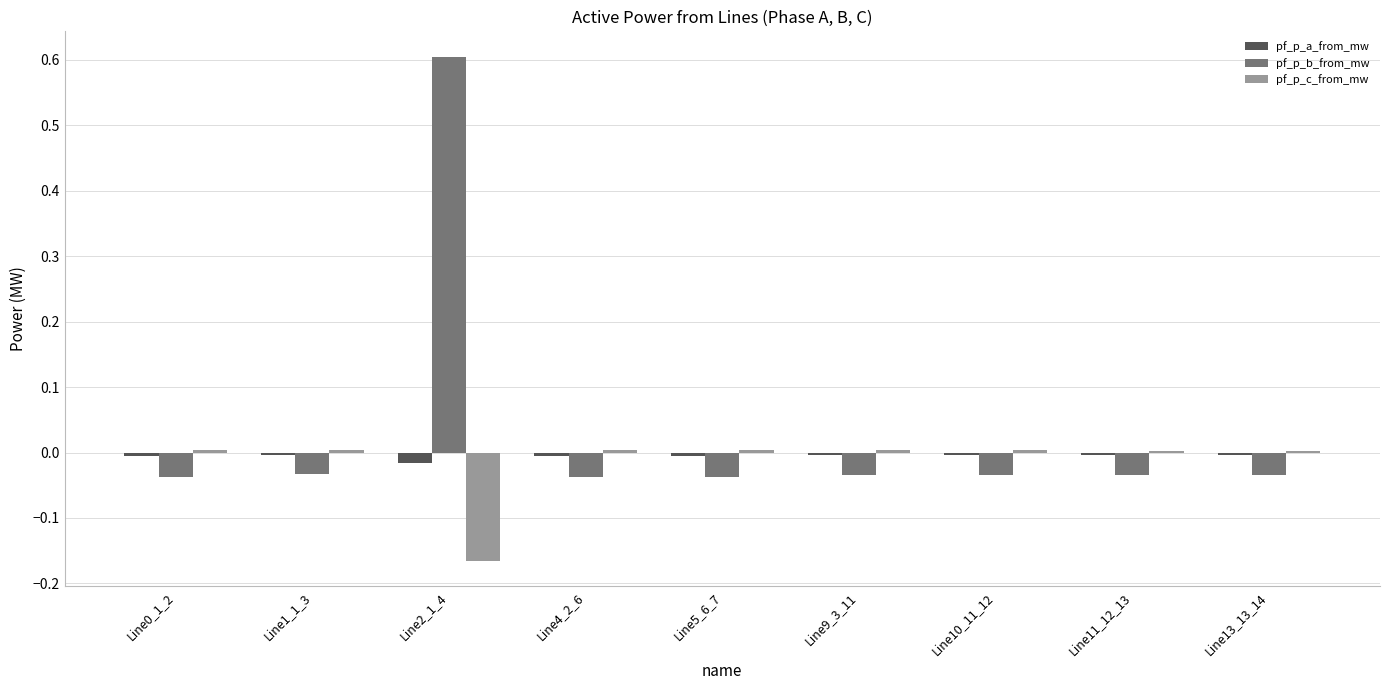

How many values in the pf_p_b_from_mw series are below 0?

8